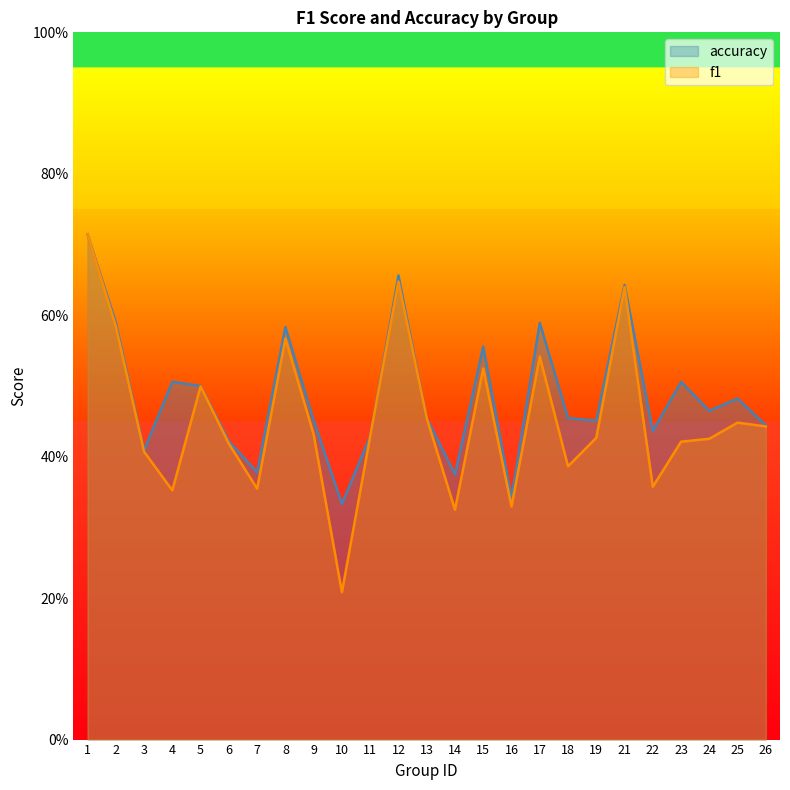

Reading left to right, list all the values displayed in this chart.

f1: 0.7	0.6	0.4	0.4	0.5	0.4	0.4	0.6	0.4	0.2	0.4	0.6	0.5	0.3	0.5	0.3	0.5	0.4	0.4	0.6	0.4	0.4	0.4	0.4	0.4
accuracy: 0.7	0.6	0.4	0.5	0.5	0.4	0.4	0.6	0.5	0.3	0.4	0.7	0.5	0.4	0.6	0.3	0.6	0.5	0.5	0.6	0.4	0.5	0.5	0.5	0.4